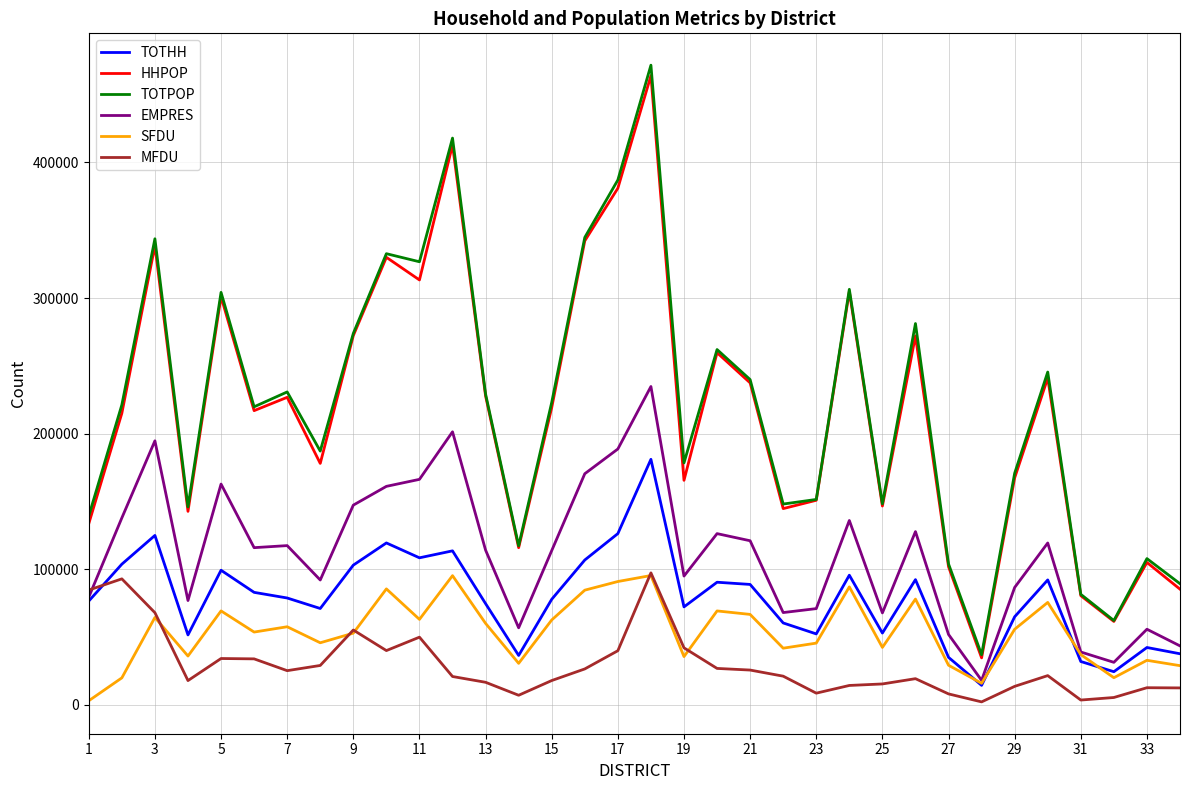

Which series has the widest spread of values?

TOTPOP